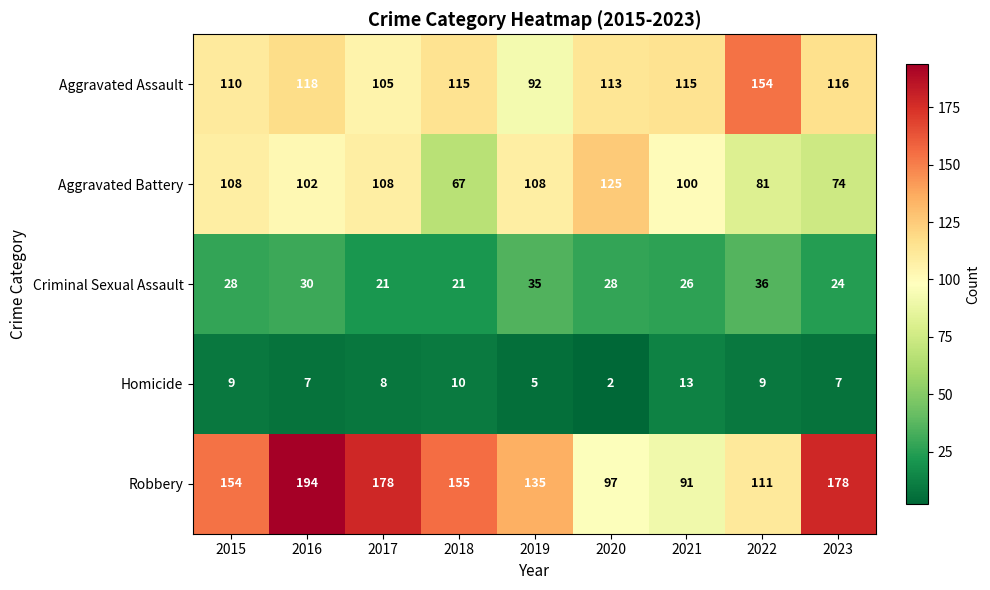

What is the sum of the Criminal Sexual Assault values at 2021 and 2015?

54